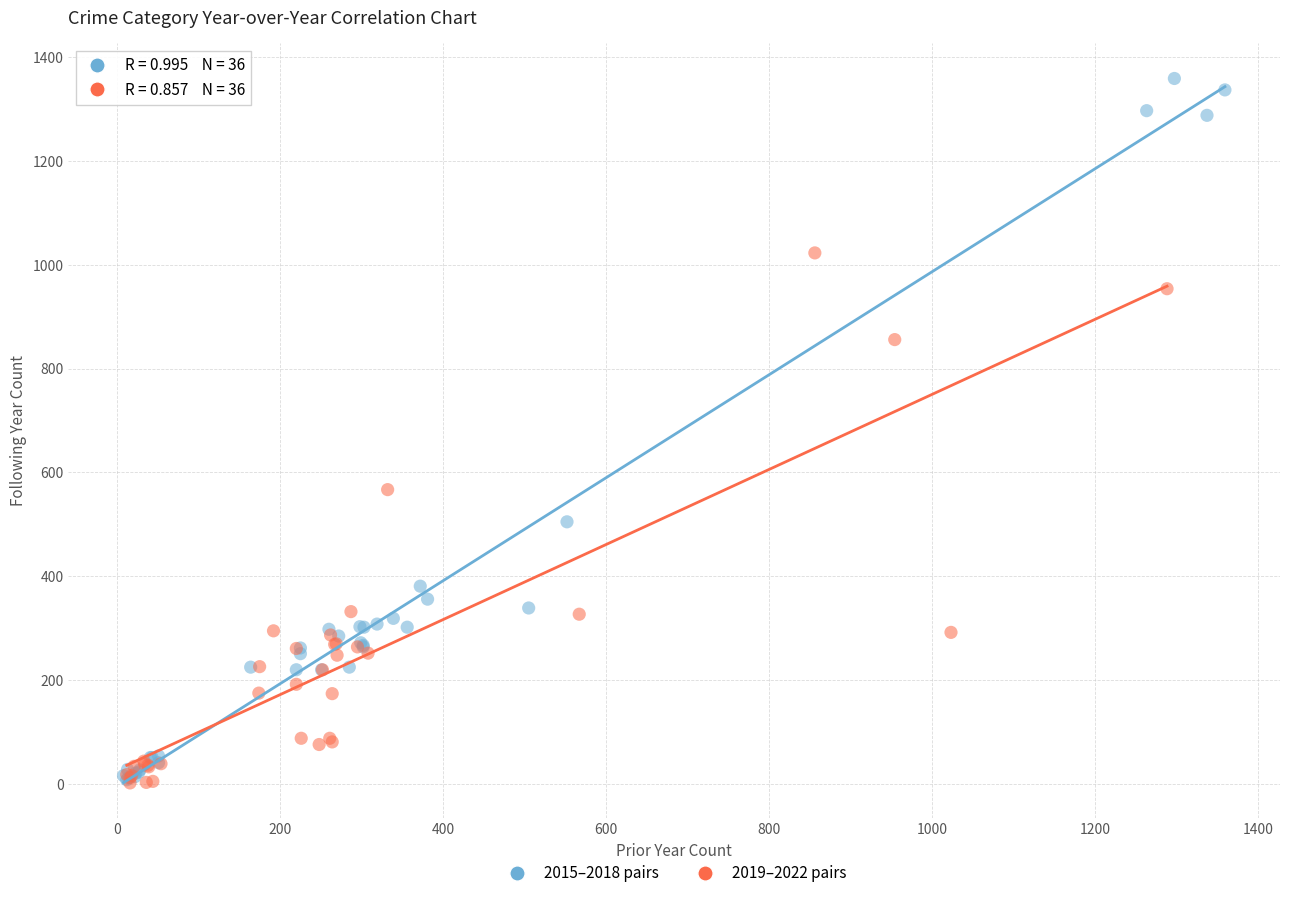

Which series reaches the maximum Y coordinate?

2015–2018 pairs